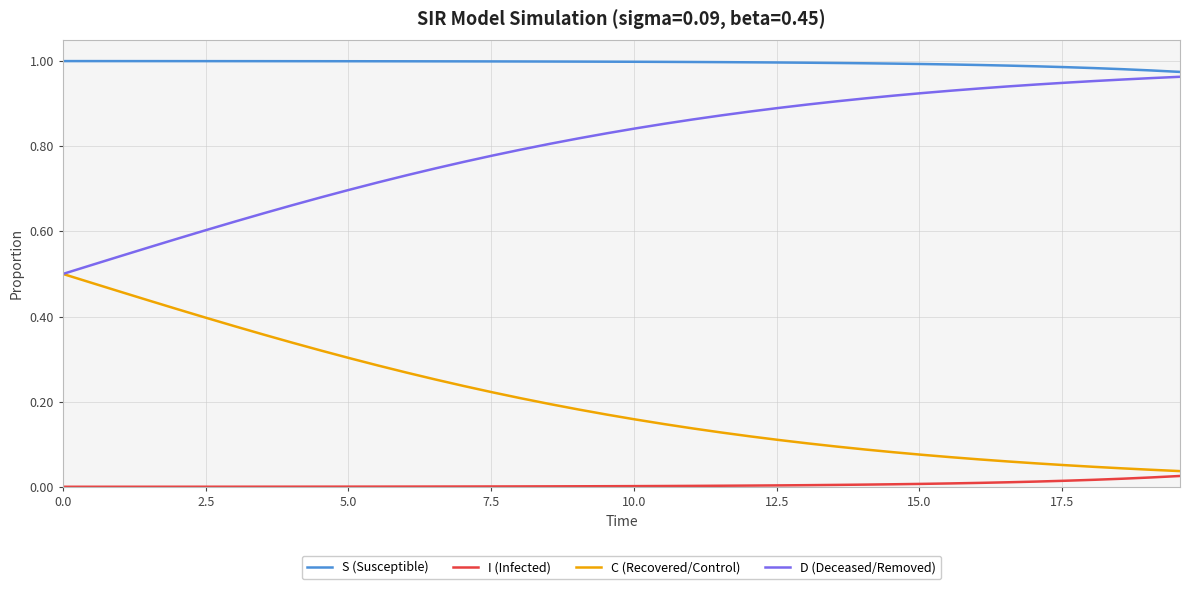

True or false: C (Recovered/Control) and S (Susceptible) intersect in this chart.

False